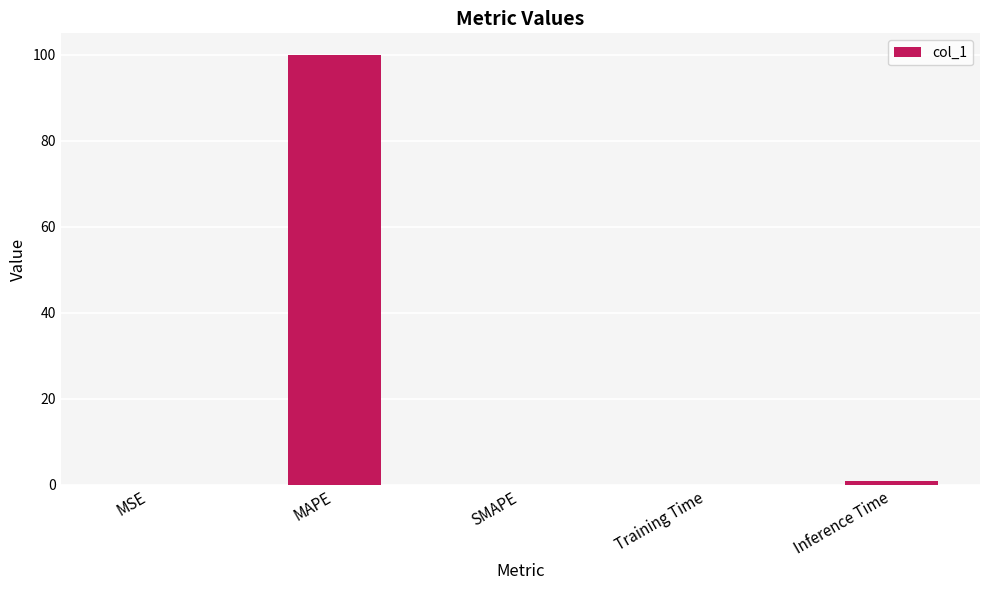

What is the sum of all values?

101.0